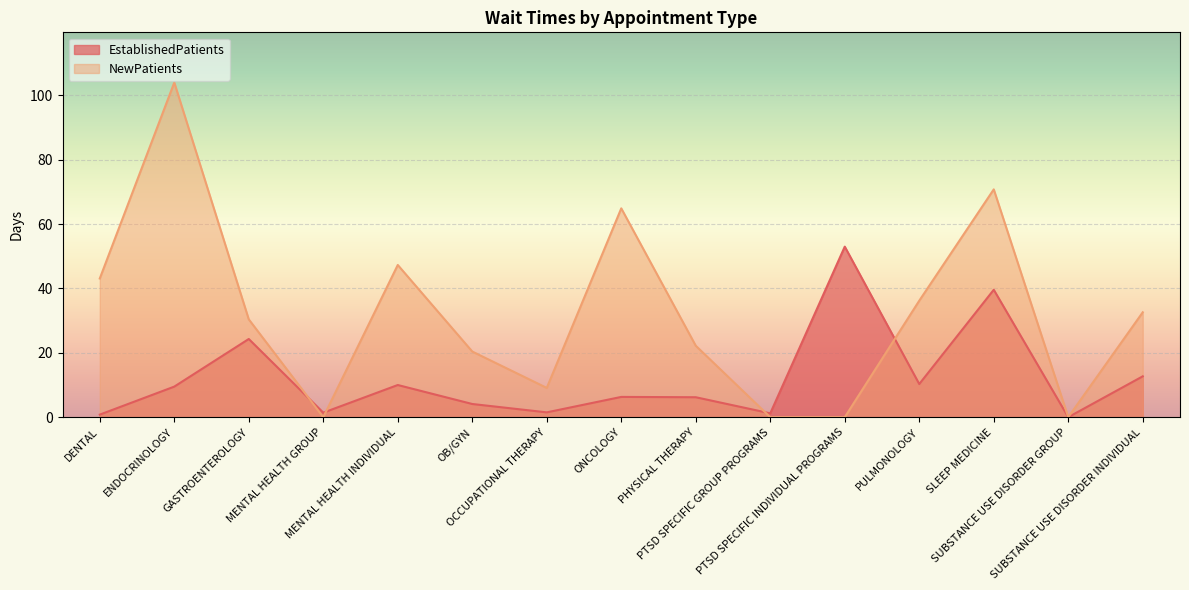

Reading left to right, what are all the values shown in this chart?

EstablishedPatients: 0.8	9.5	24.3	1.4	10.0	4.1	1.5	6.3	6.2	1.2	53.0	10.3	39.6	0.0	12.7
NewPatients: 43.1	104.0	30.4	0.0	47.3	20.4	9.1	64.9	22.2	0.0	0.0	36.2	70.8	0.0	32.6